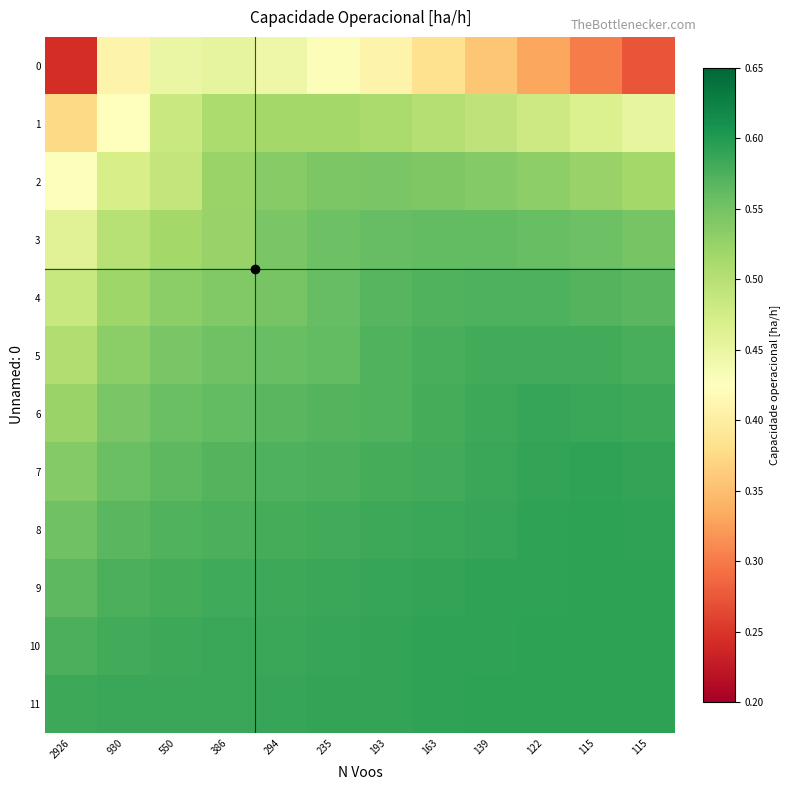

At which category does the chart reach its peak across all series?

115